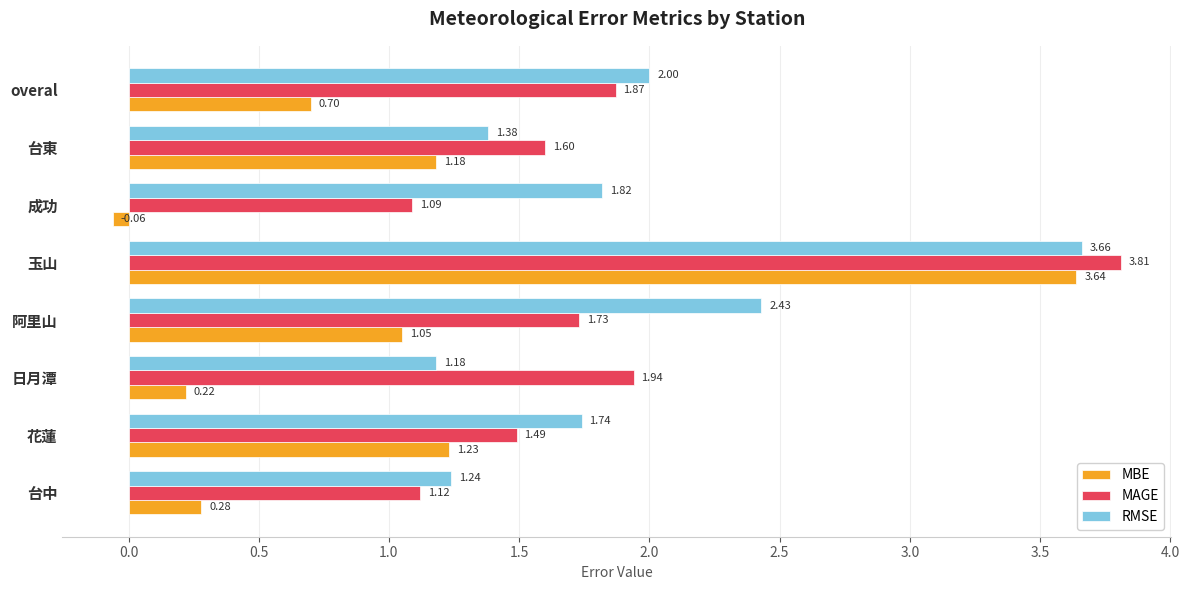

Between 花蓮 and 阿里山, which series saw the biggest shift?

RMSE